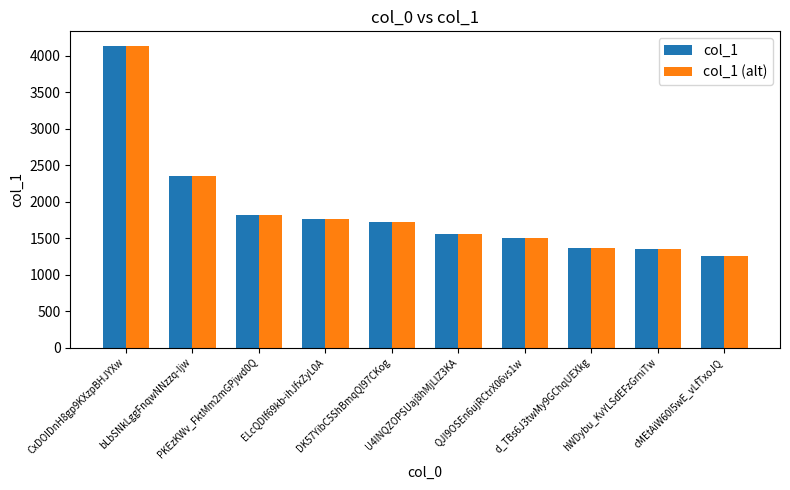

Count the number of data series in this chart.

2